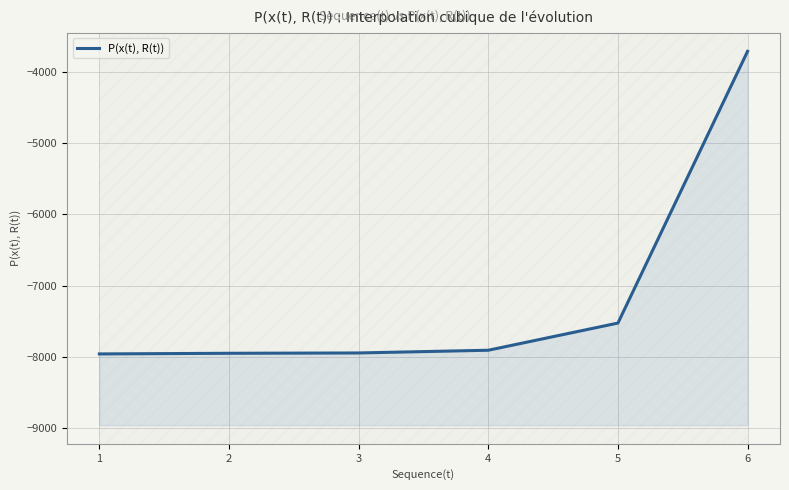

Reading right to left, transcribe all the data shown in this chart.

6=-3709.7	5=-7527.7	4=-7909.5	3=-7947.8	2=-7952.3	1=-7961.4